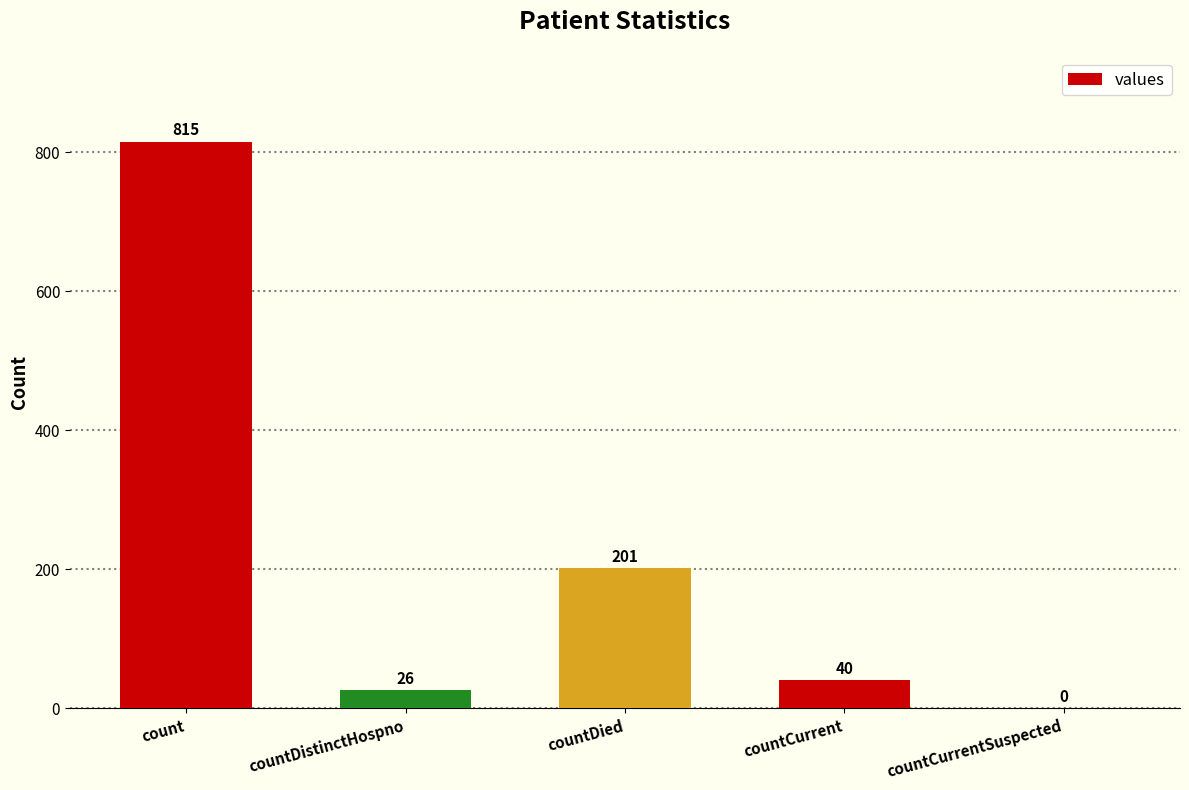

What is the change in value from countDied to countCurrent?

-161